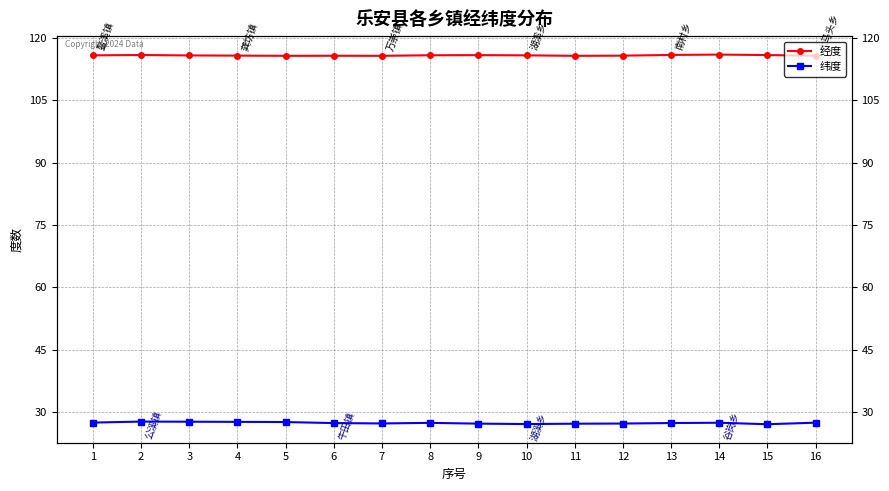

True or false: 纬度 has a value of 27.6 at 4.

True